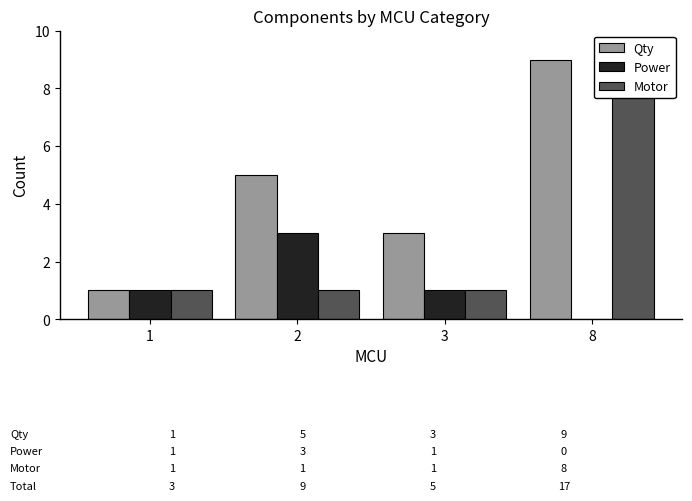

Reading left to right, extract all data points from this chart.

Qty: 1	5	3	9
Power: 1	3	1	0
Motor: 1	1	1	8